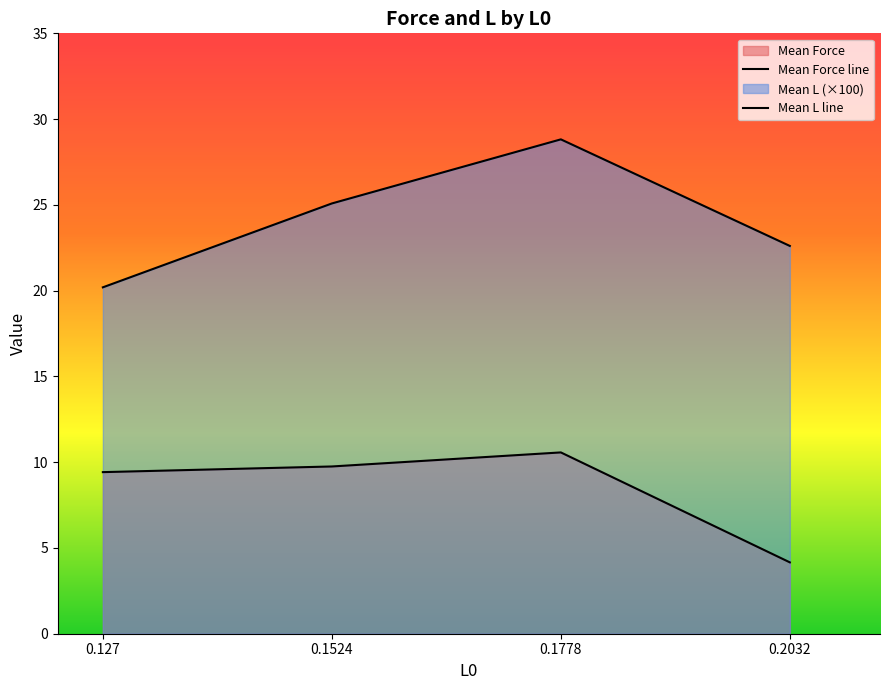

Rank the series at 0.1778 from lowest to highest value.

Mean L, Mean Force